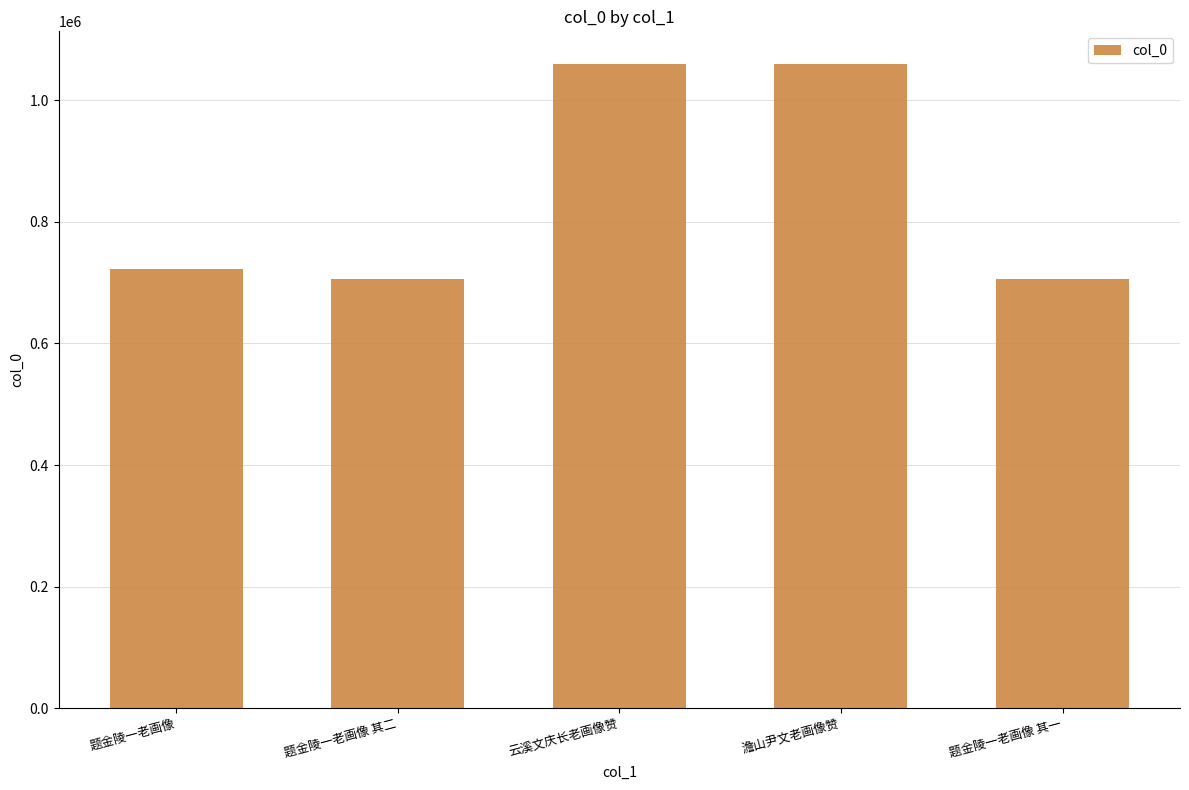

What is the difference between the maximum and minimum values?

354294